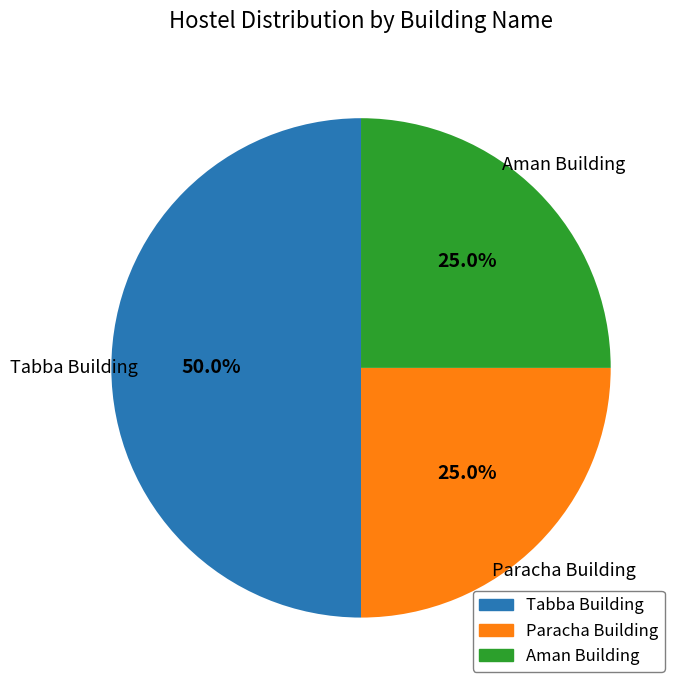

Does Aman Building represent more than half of the total?

No